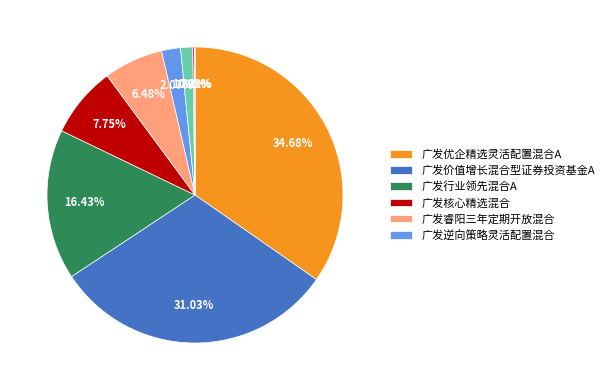

To the nearest percent, what is the average slice percentage?

11%